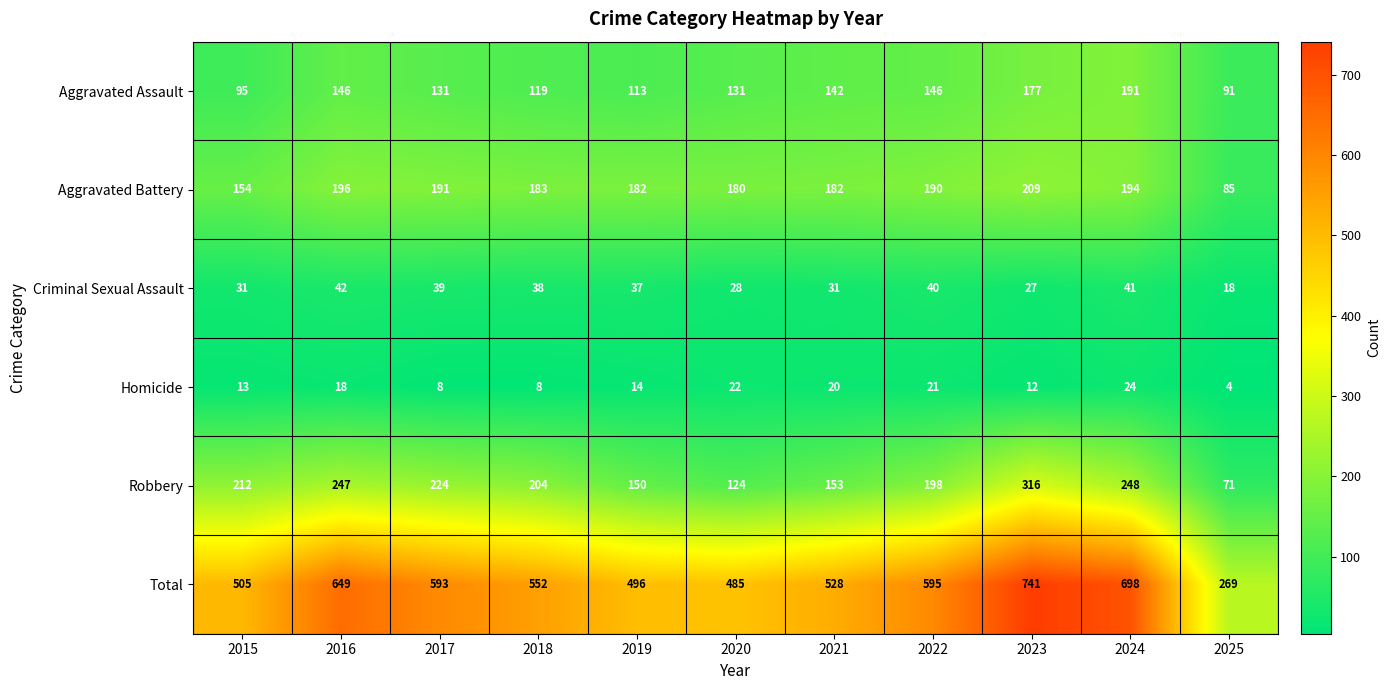

Which series has the widest spread of values?

Total